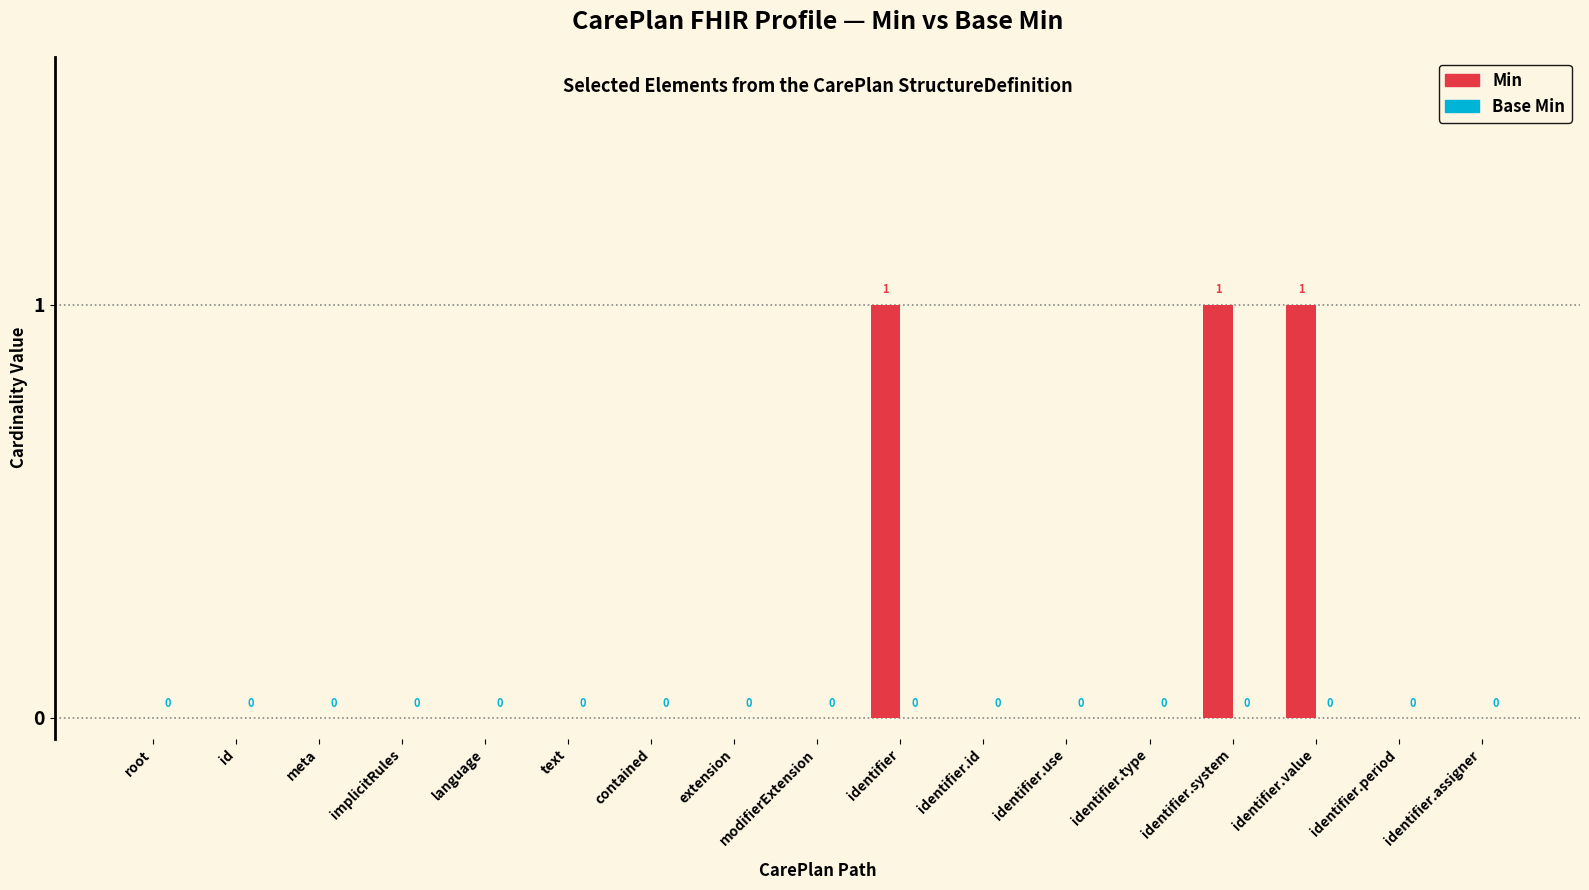

What is the sum of all values?

3